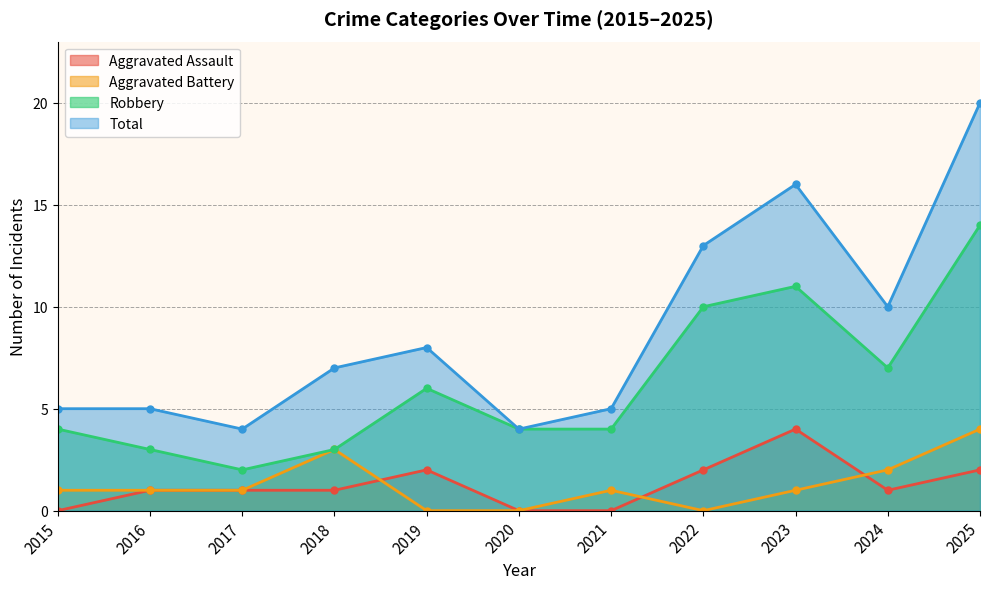

At how many categories does at least one series exceed 10?

3